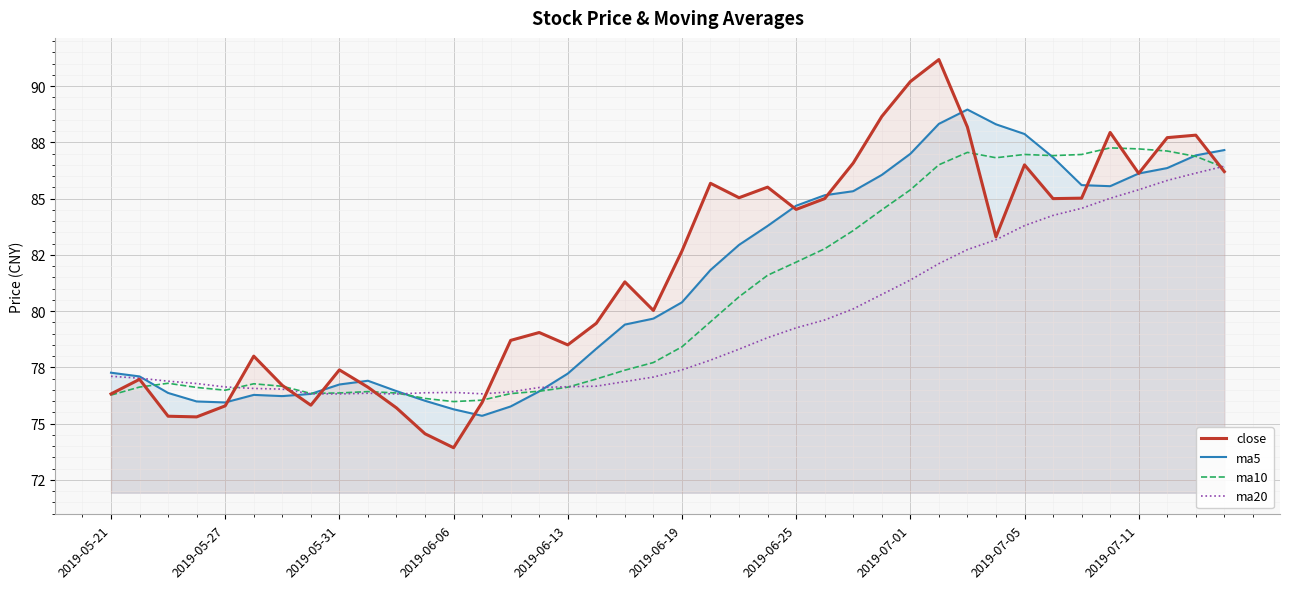

What is the difference between the maximum and minimum values in the ma20 series?

10.1